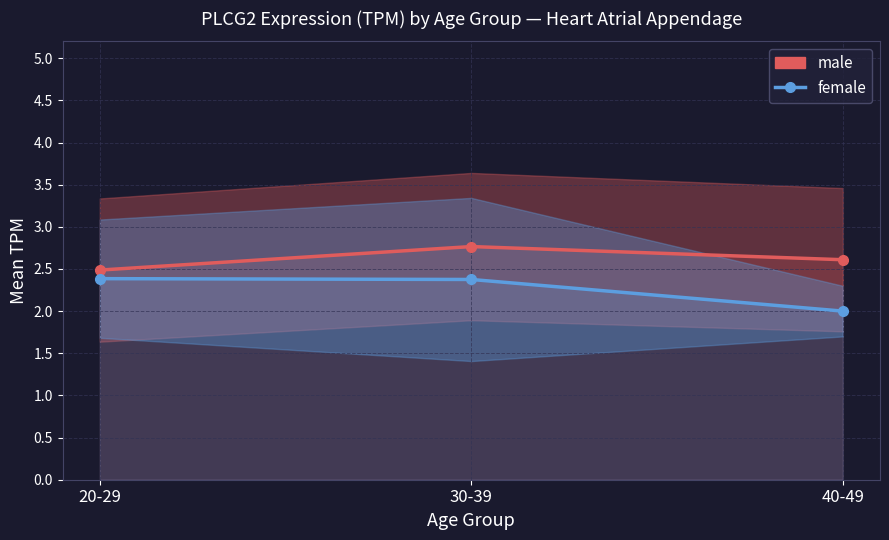

List the labels in order of female value, smallest first.

40-49, 30-39, 20-29